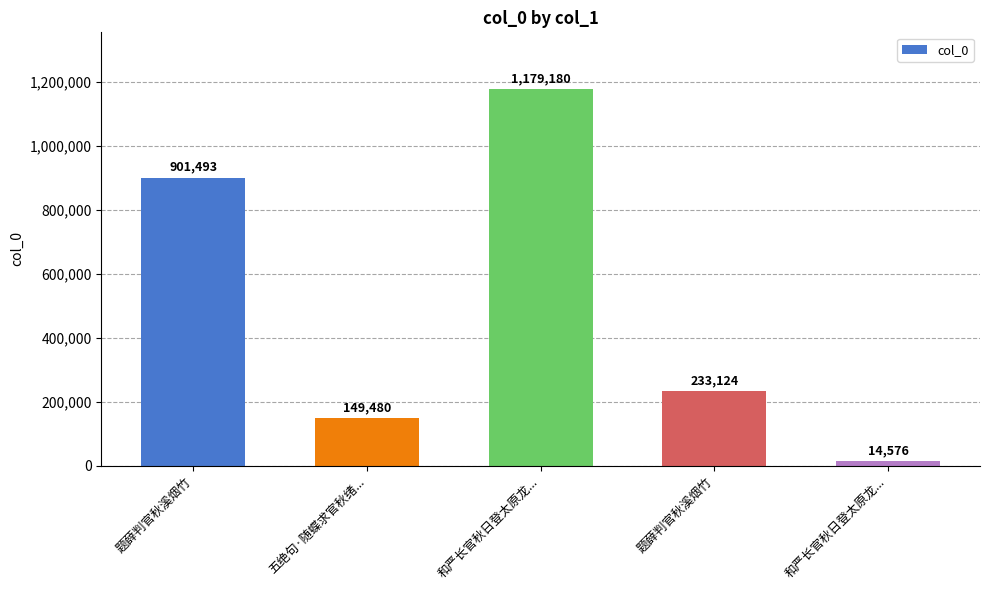

How many data points are less than 233124?

2